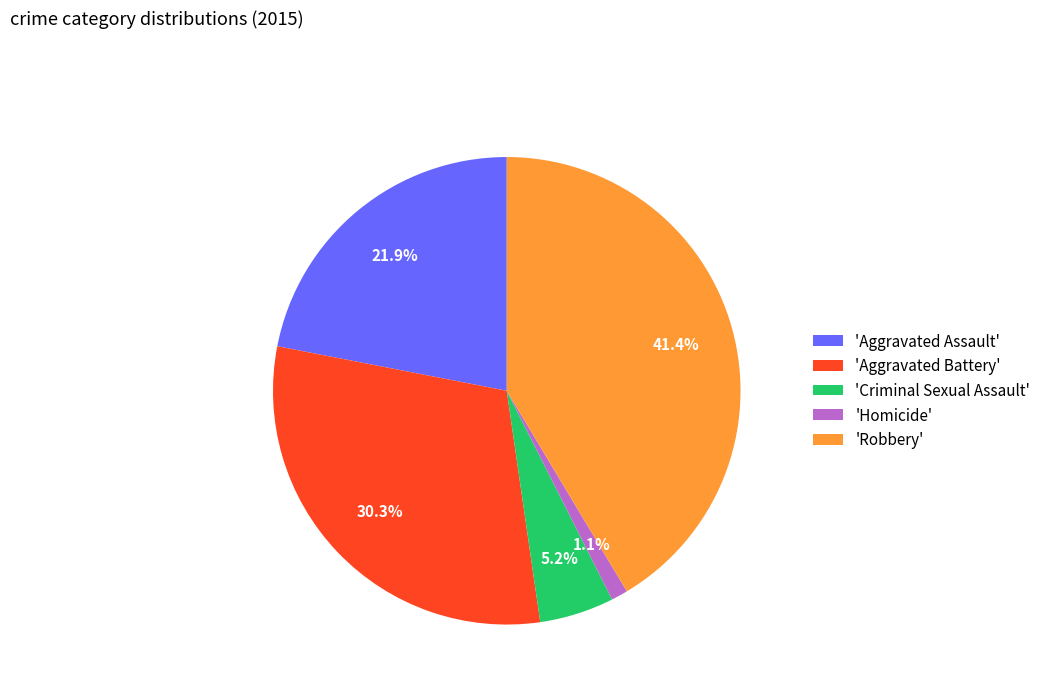

Is there a majority slice in this chart?

No